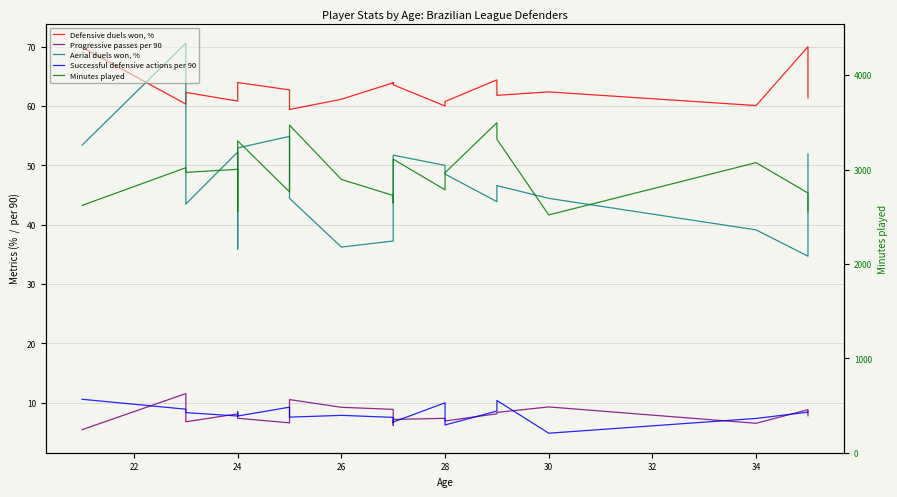

At how many categories does at least one series exceed 2480?

20